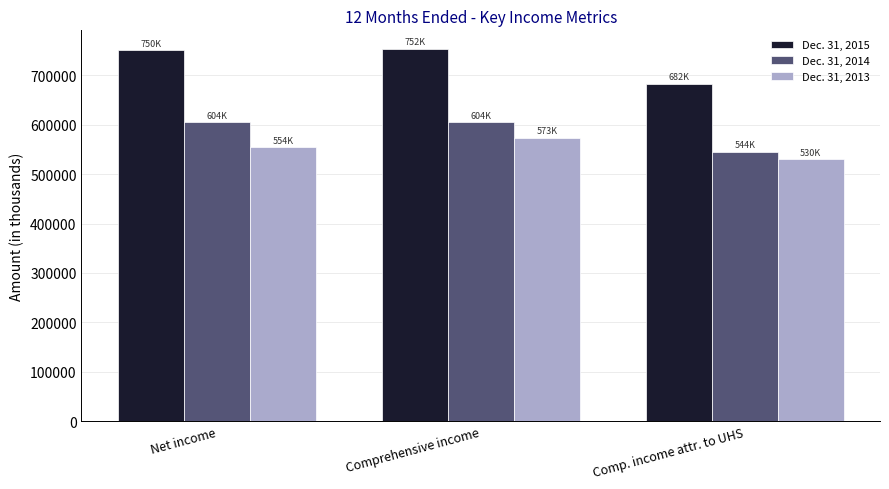

What is the difference between the highest and lowest values at Comprehensive income?

179434